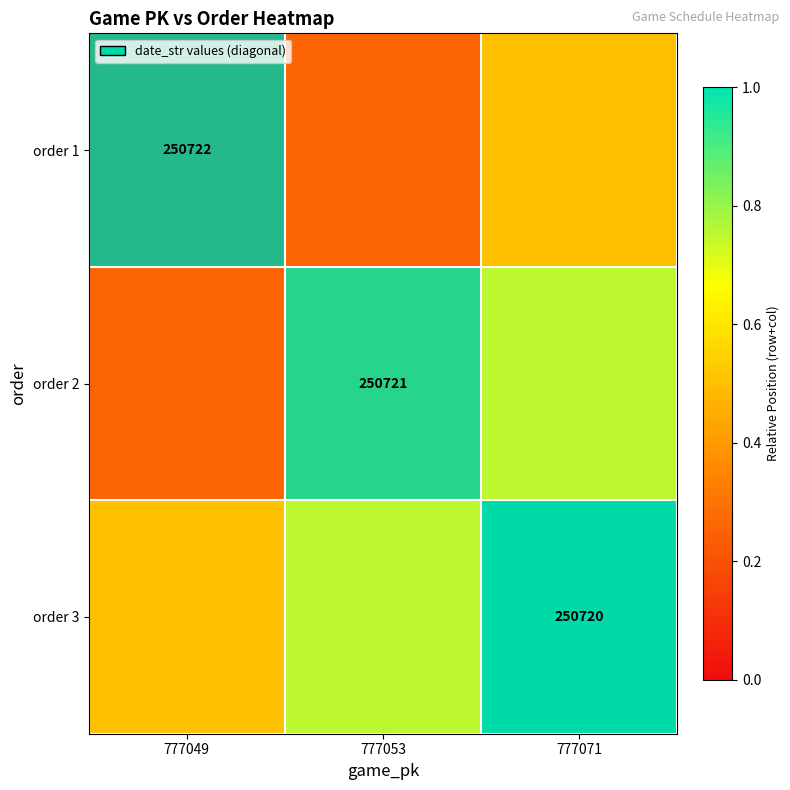

Where is order 1 nearest to the value 0?

777053